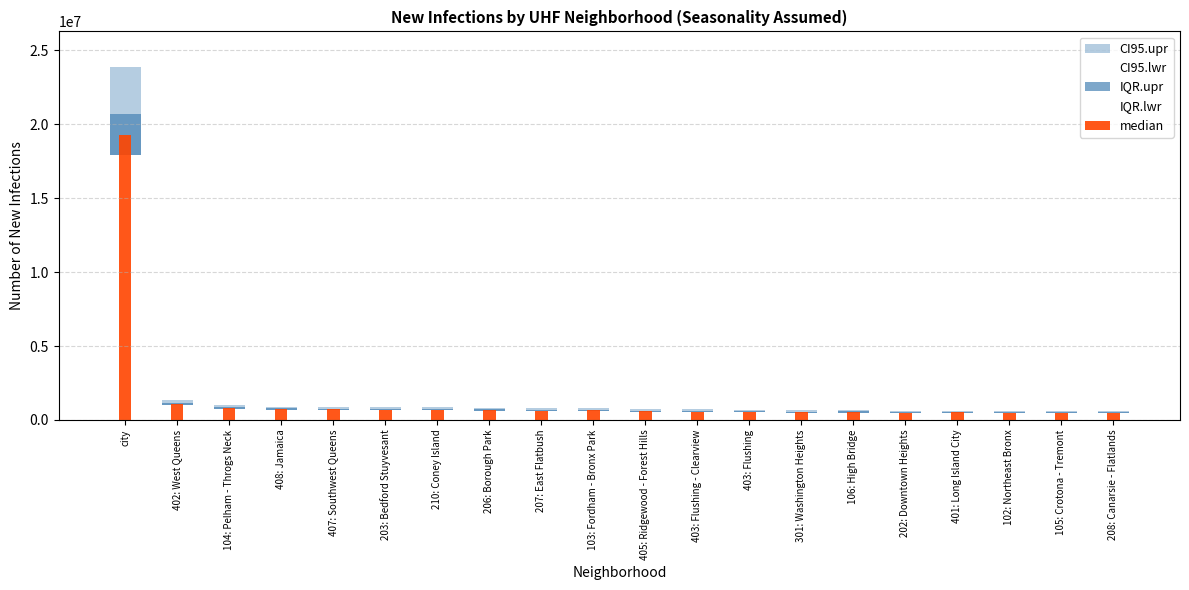

Count the number of data series in this chart.

5